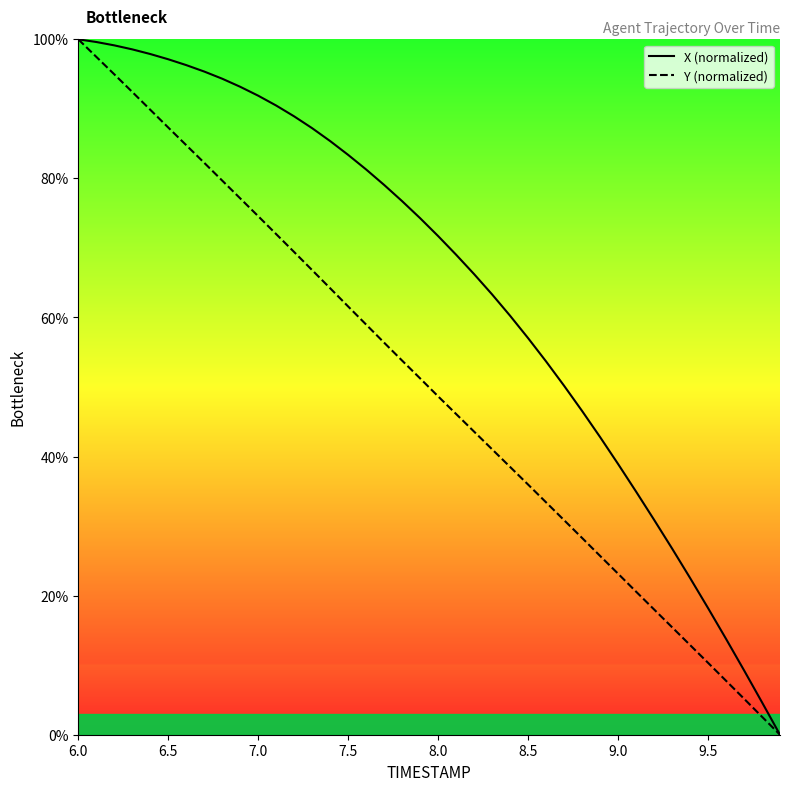

What is the average value of the X (normalized) series?

64.8